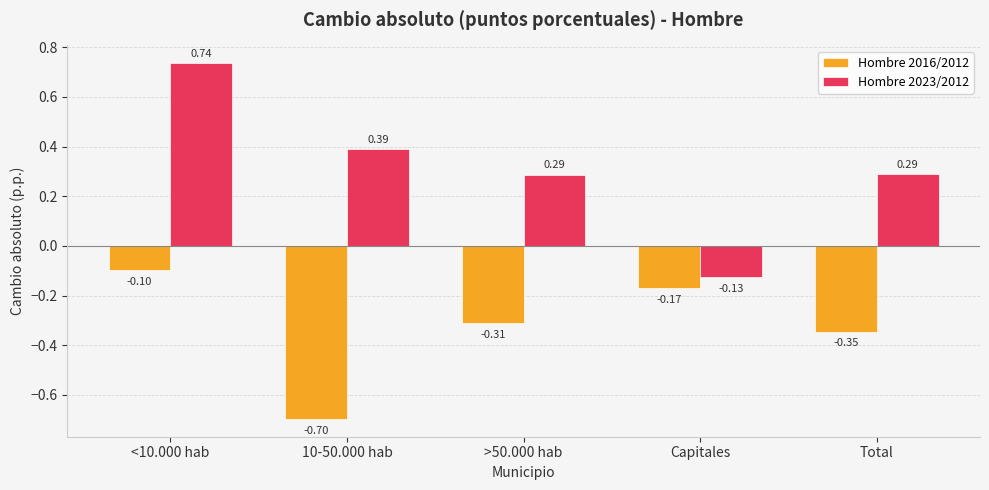

Which series changed the most between >50.000 hab and Capitales?

Hombre 2023/2012